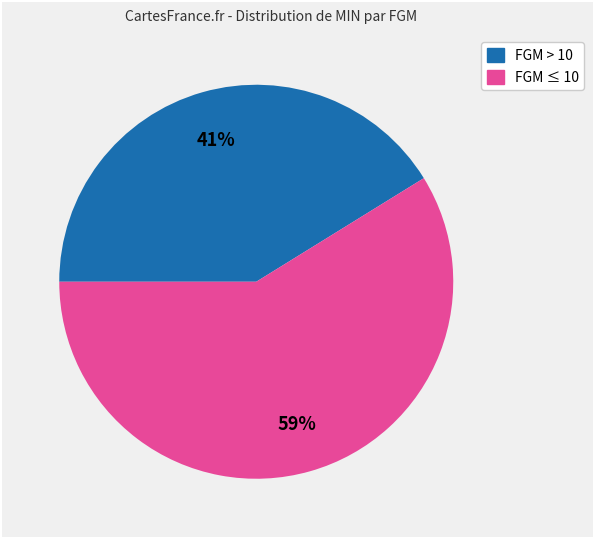

To the nearest percent, what is the difference between the largest and smallest slice percentages?

18%